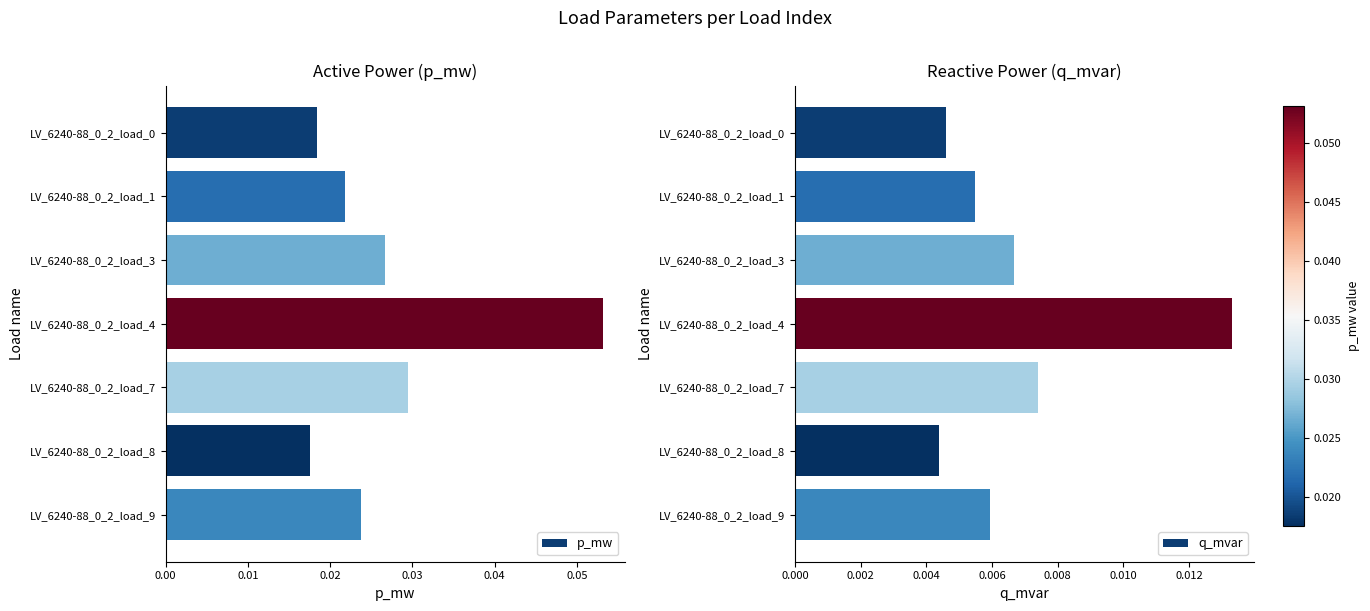

What is the value of the p_mw bar at the 4th from the left?

0.1